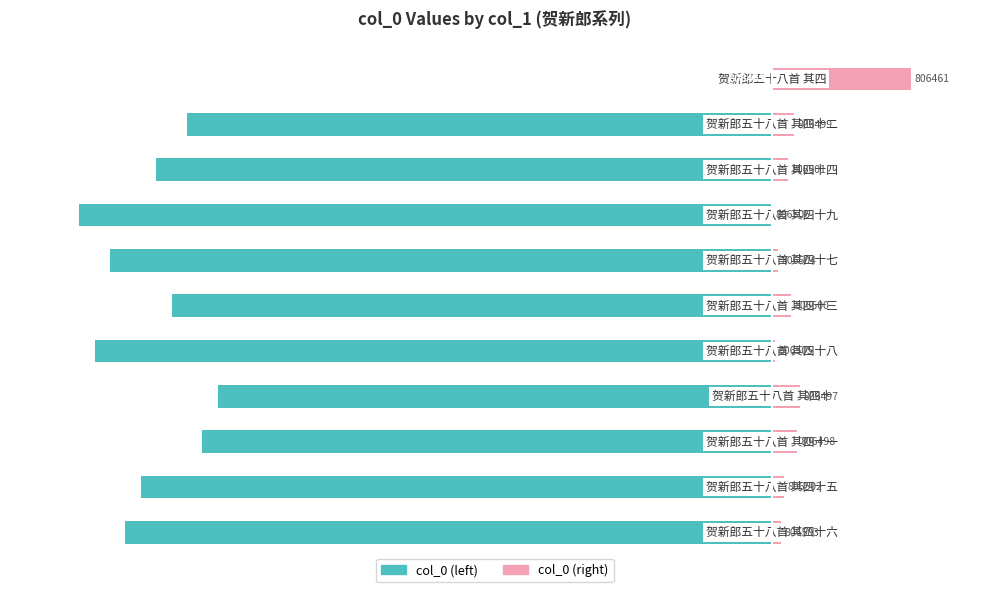

What is the value of the col_0 (right) bar at the 2nd from the left?

1.8